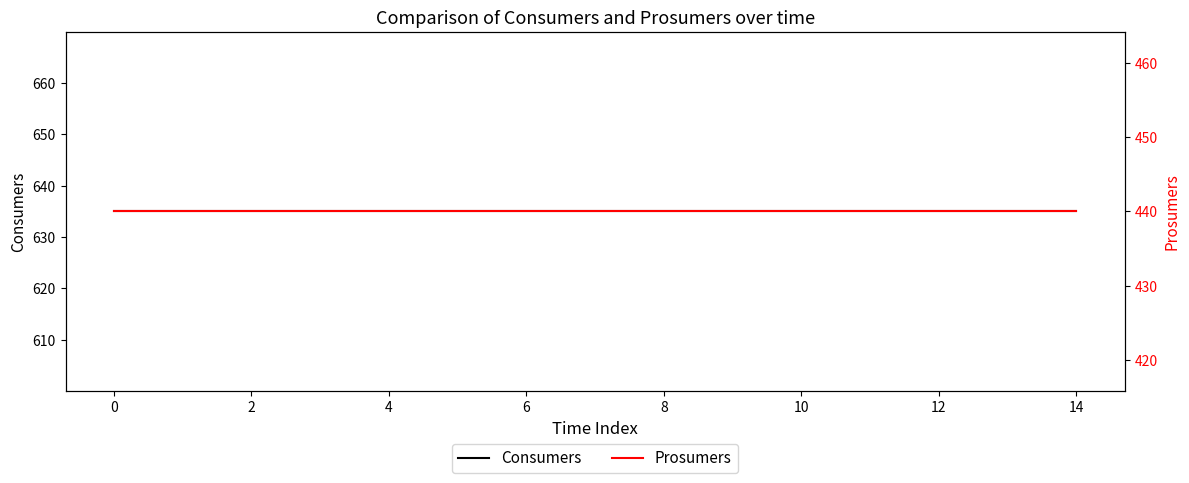

What is the label of the 2nd point from the right?

13